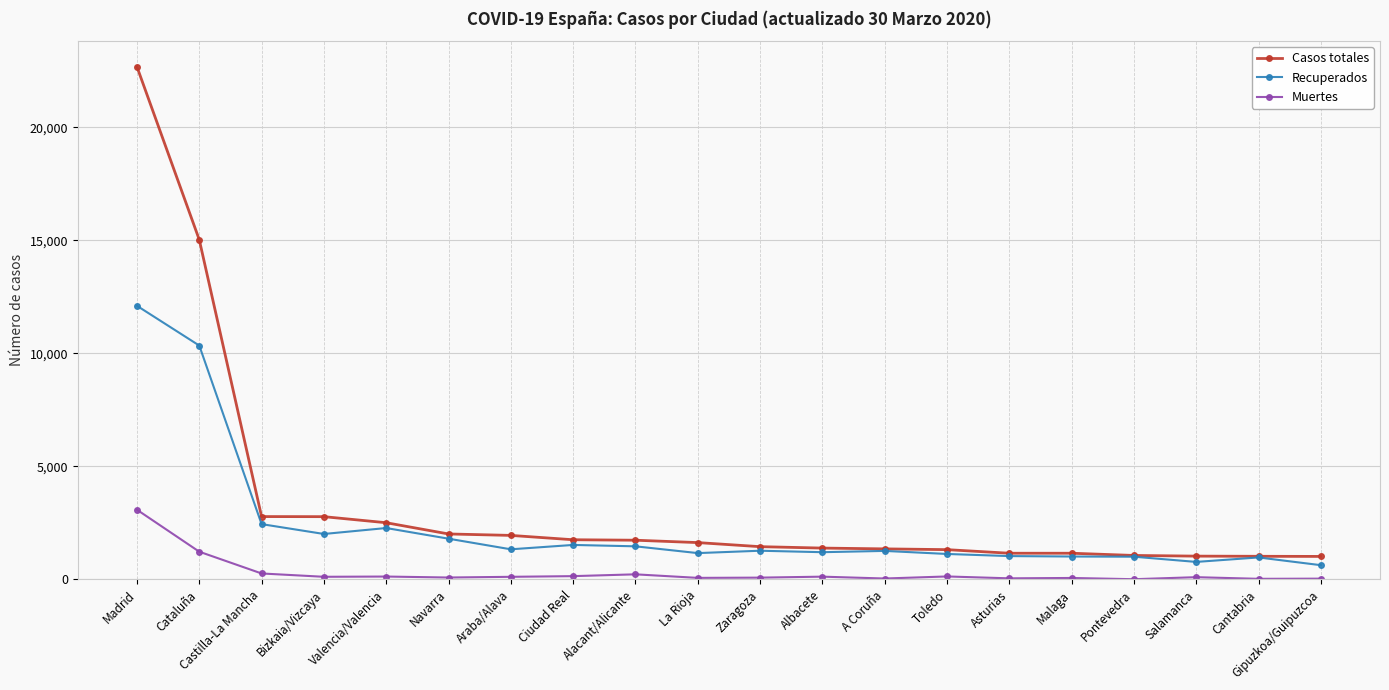

What position from the right is Toledo?

7